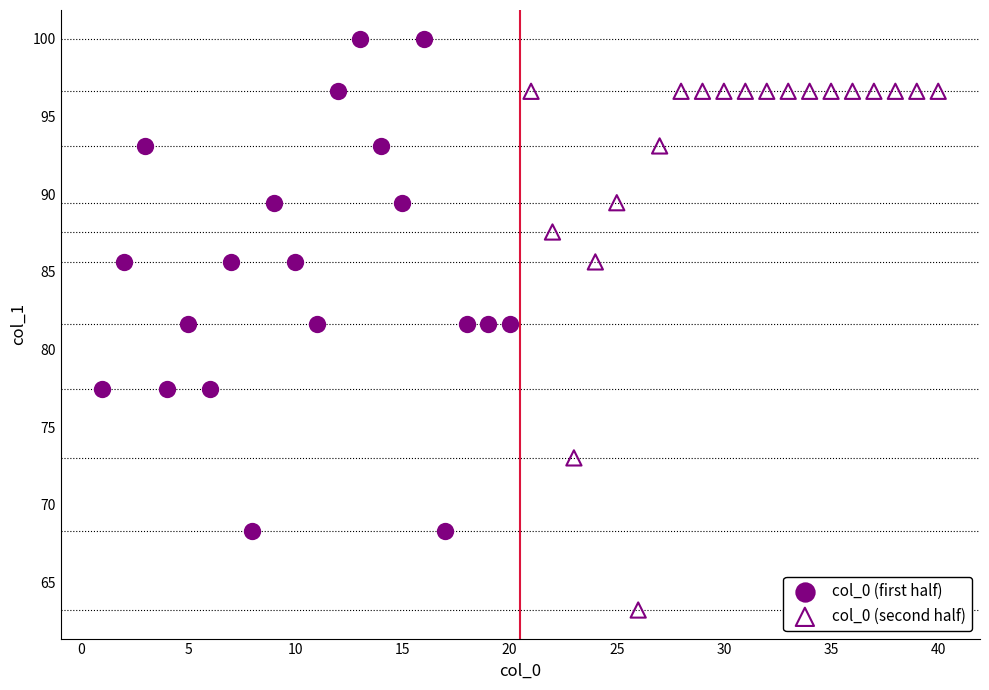

Which series contains the highest Y value?

col_0 (first half)